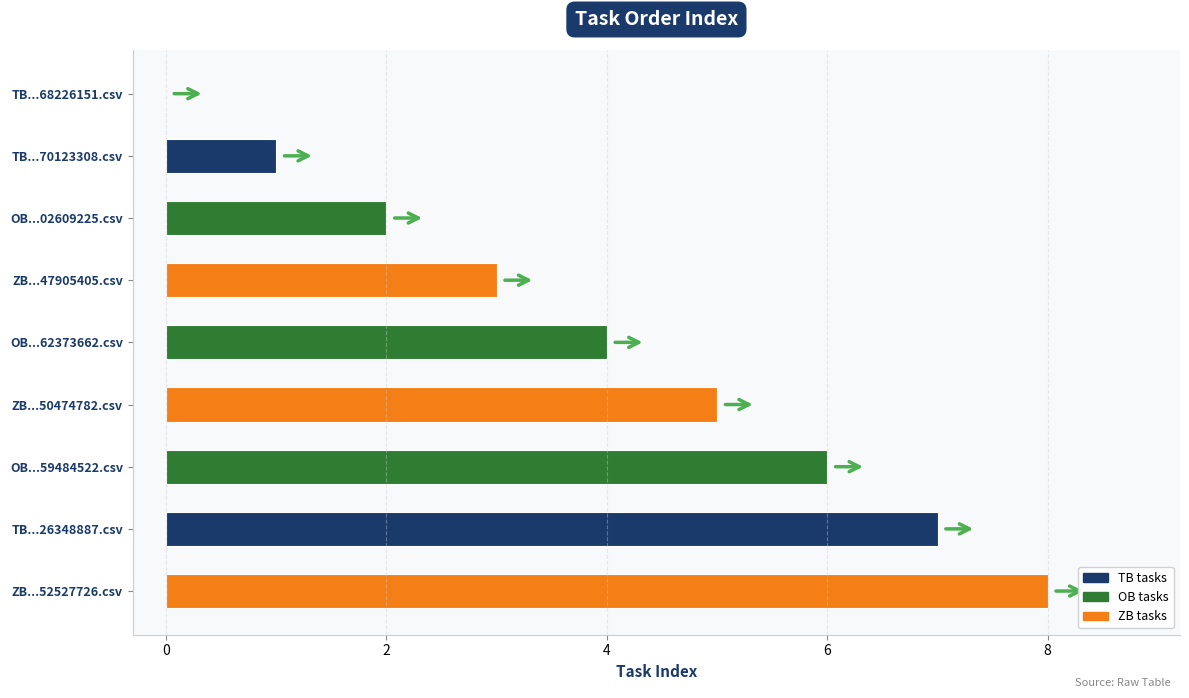

Is it true that the value at ZB...52527726.csv is 2?

False